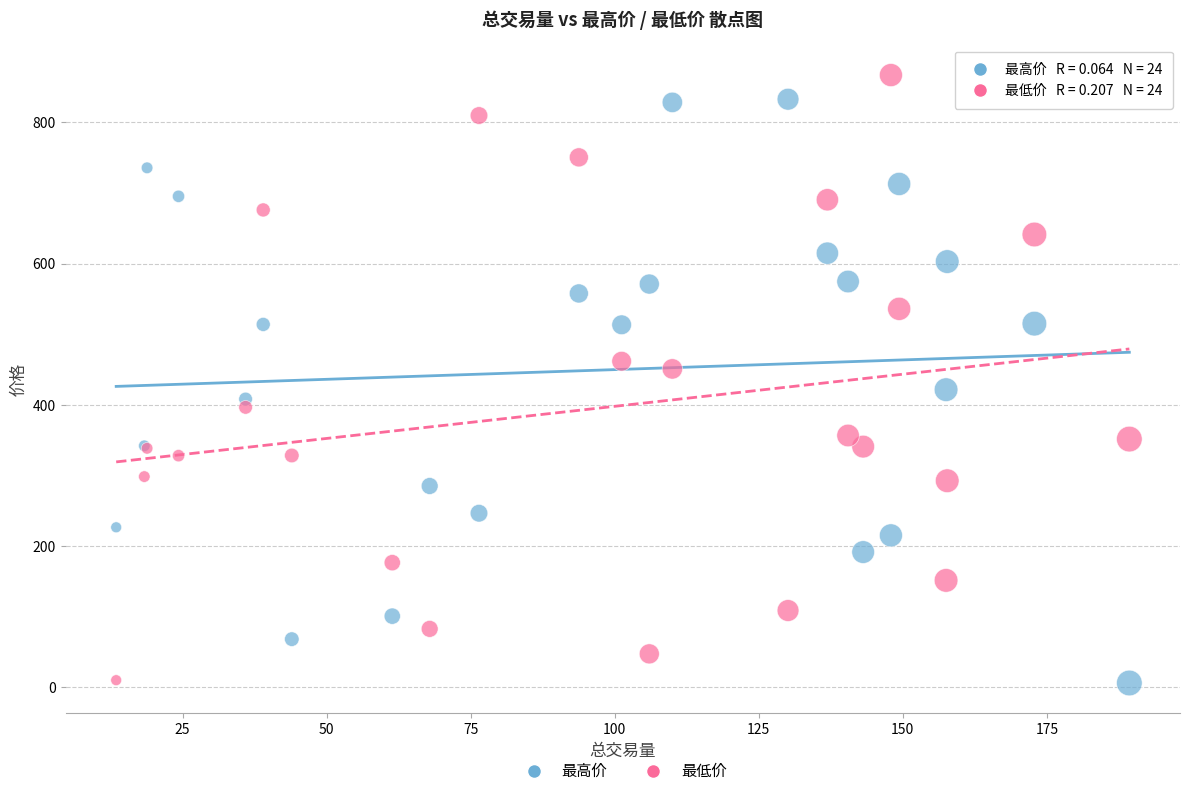

What are all the series names shown in the legend?

最高价, 最低价